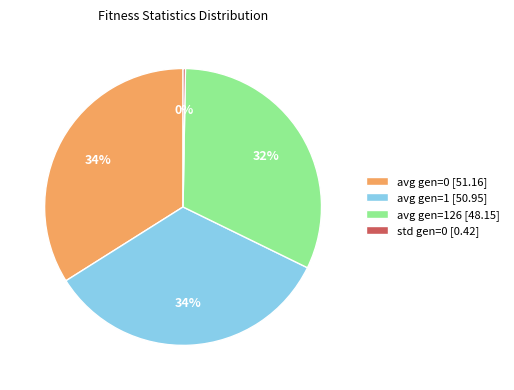

Is there a majority slice in this chart?

No